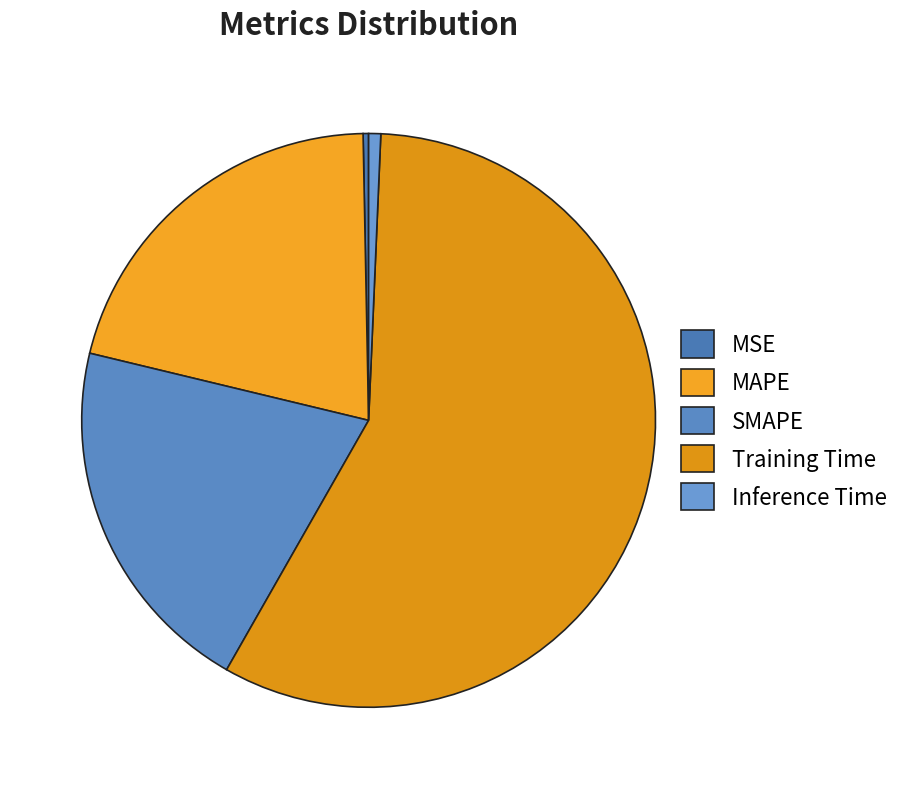

How many slices are in this pie chart?

5